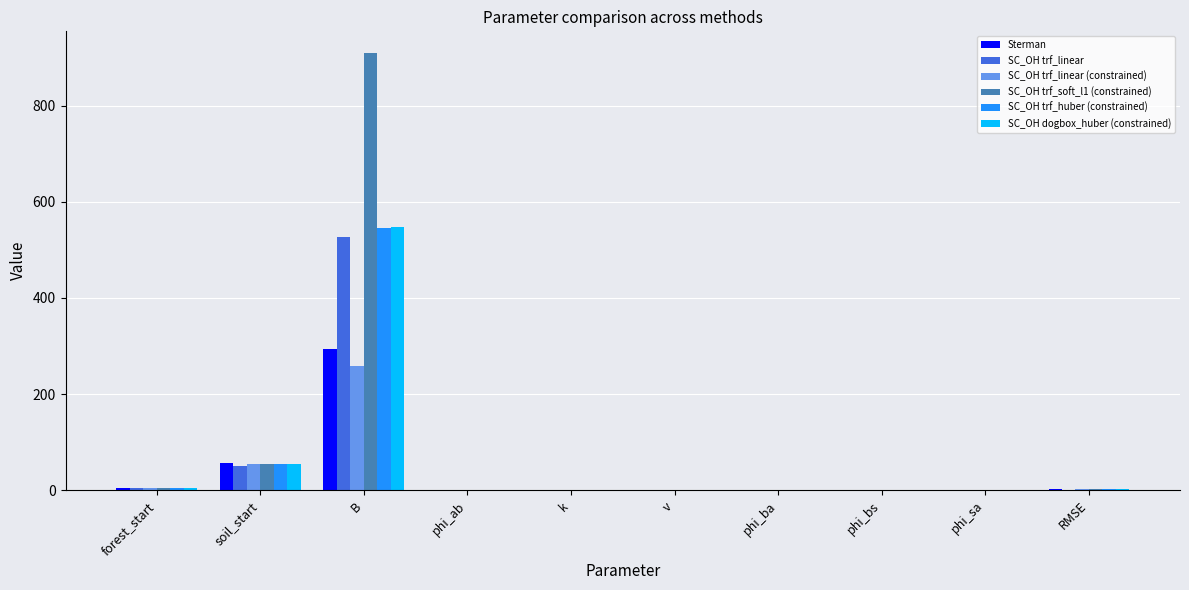

The Sterman series shows 0.0 at phi_ba. True or false?

True